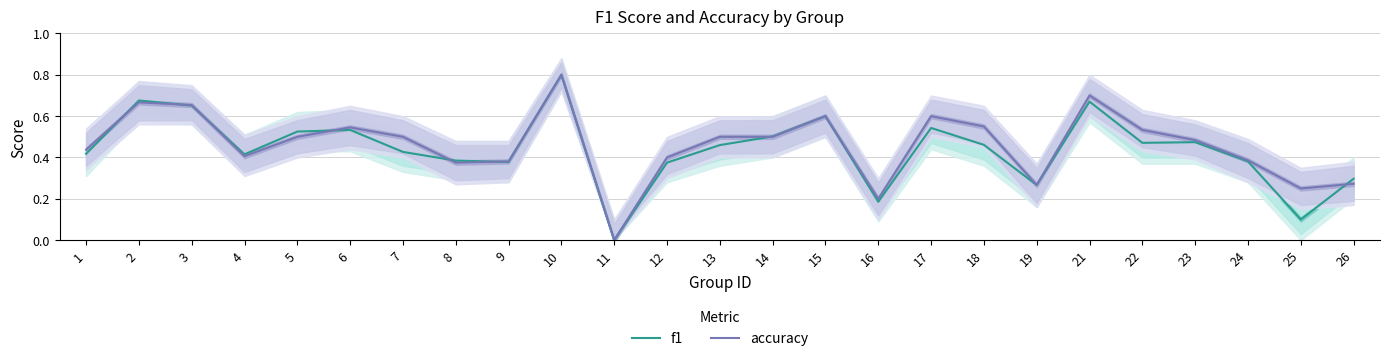

The accuracy series shows 0.7 at 6. True or false?

False